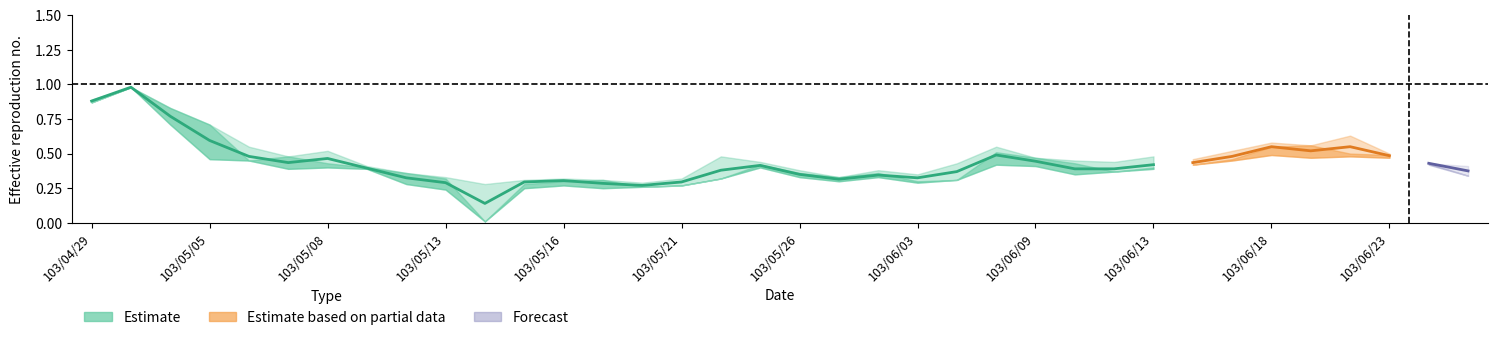

What is the label of the 36th point from the left?

103/06/25